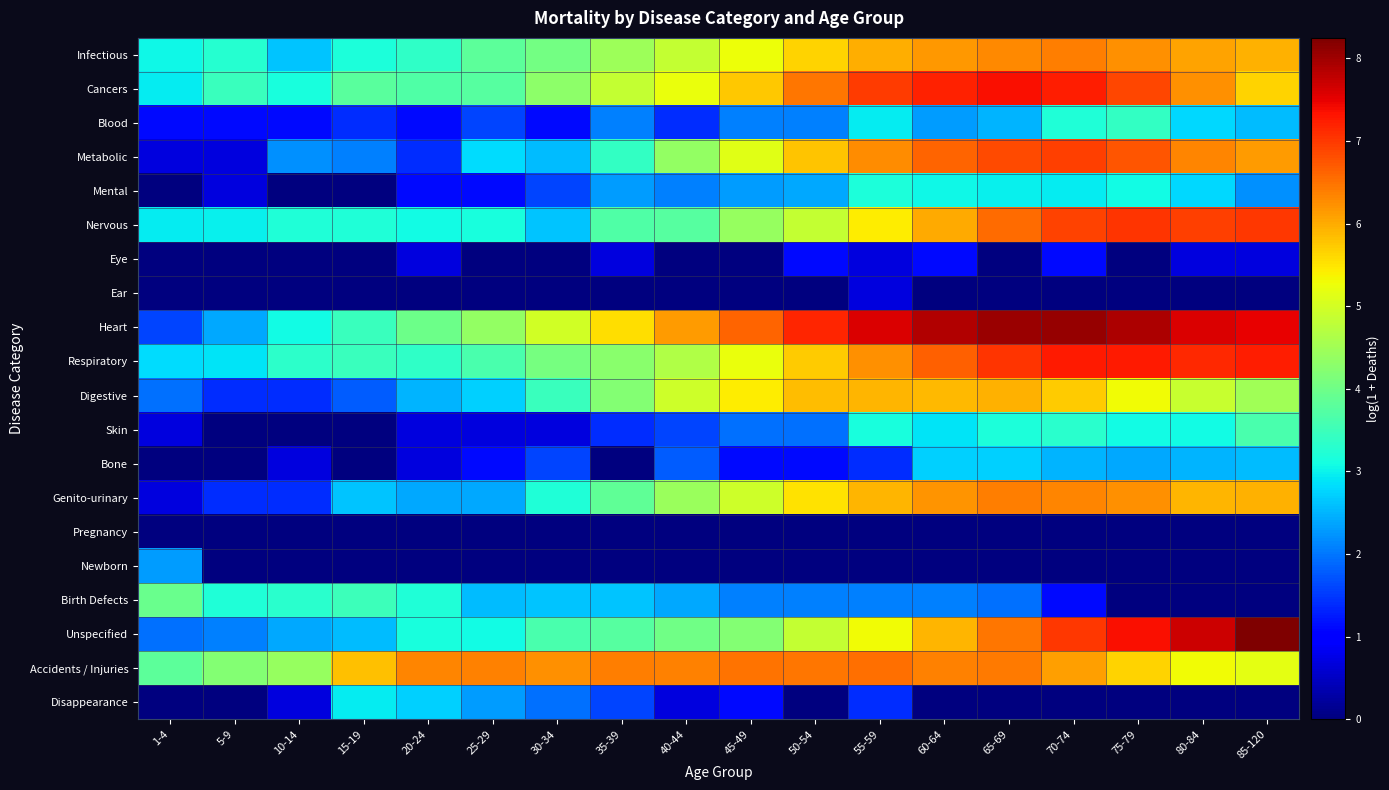

How many series are shown in this chart?

20